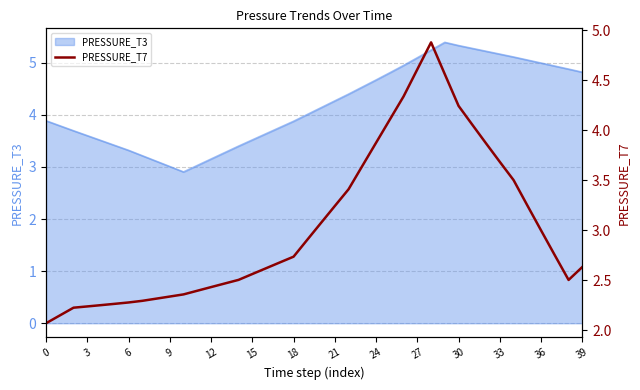

What is the difference between the second highest and second lowest values?

2.5